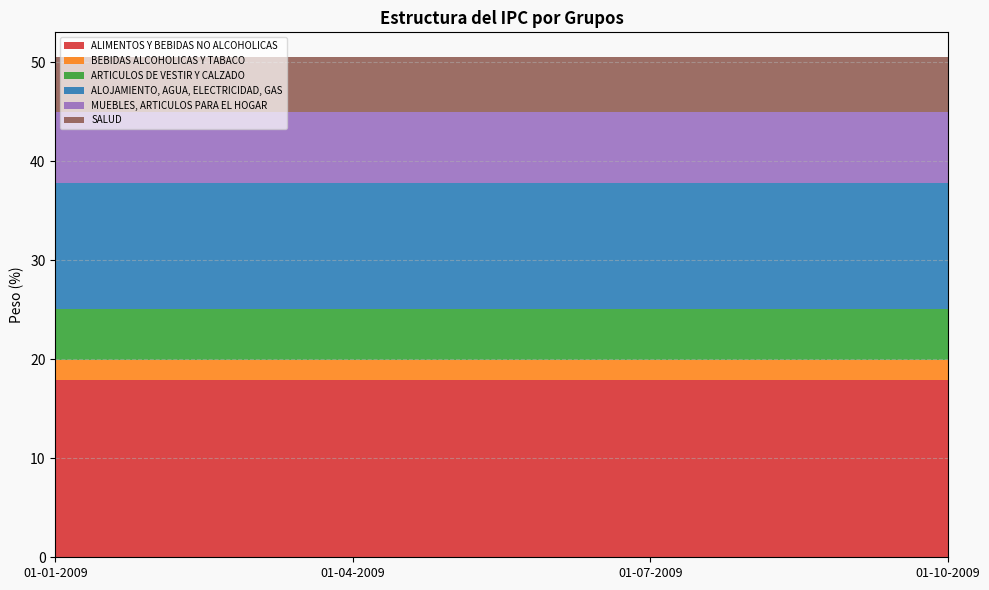

Reading left to right, what are all the values shown in this chart?

ALIMENTOS Y BEBIDAS NO ALCOHOLICAS: 17.9	17.9	17.9	17.9
BEBIDAS ALCOHOLICAS Y TABACO: 2.1	2.1	2.1	2.1
ARTICULOS DE VESTIR Y CALZADO: 5.1	5.1	5.1	5.1
ALOJAMIENTO, AGUA, ELECTRICIDAD, GAS: 12.7	12.7	12.7	12.7
MUEBLES, ARTICULOS PARA EL HOGAR: 7.2	7.2	7.2	7.2
SALUD: 5.5	5.5	5.5	5.5